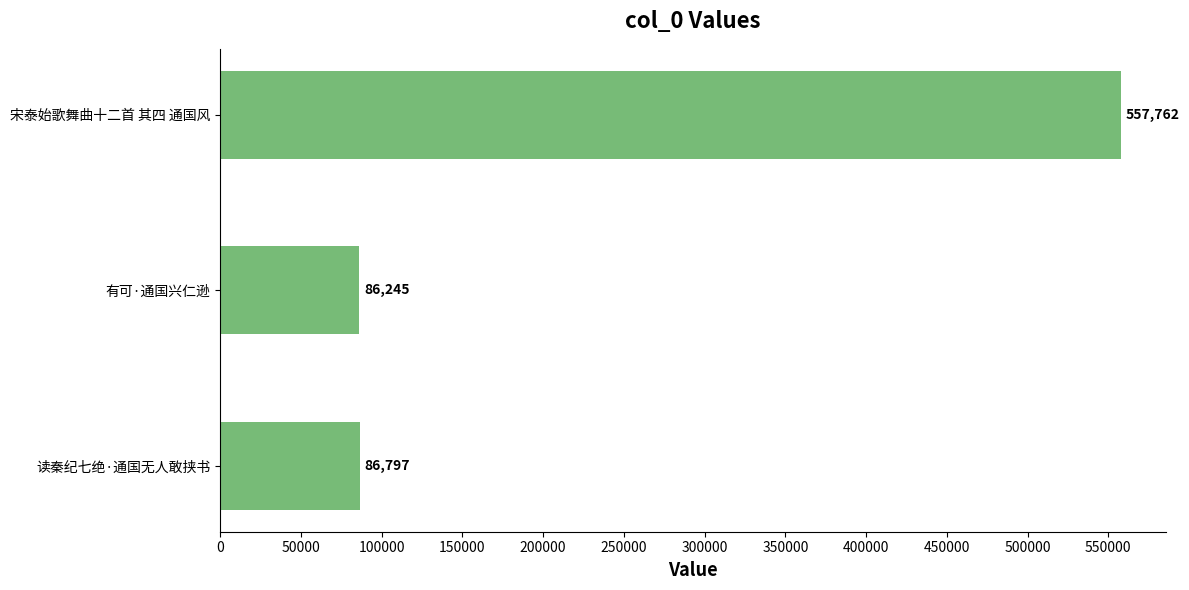

True or false: the data shows 328568 at 宋泰始歌舞曲十二首 其四 通国风.

False